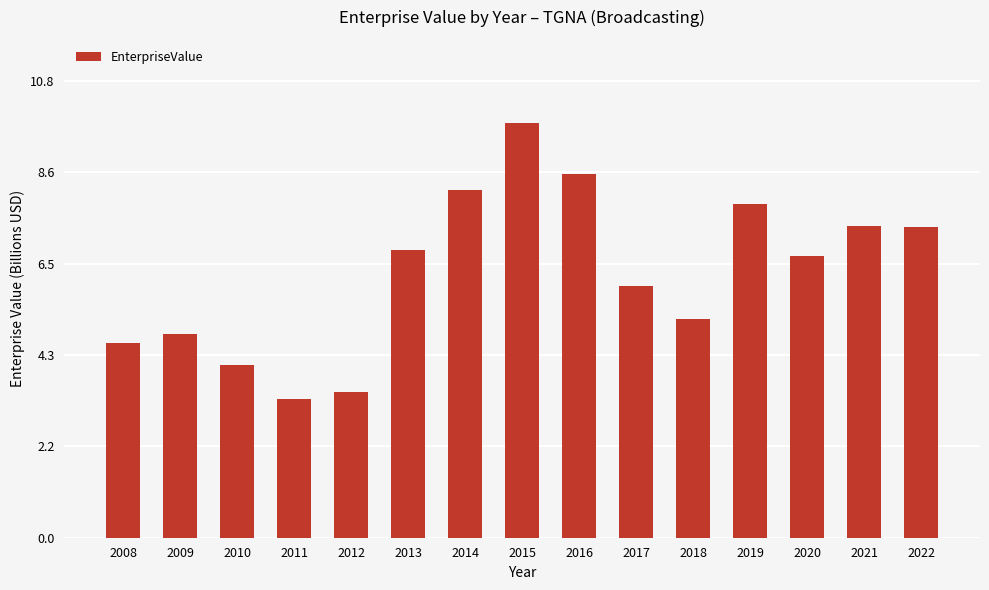

Which label corresponds to the smallest value in the chart?

2011